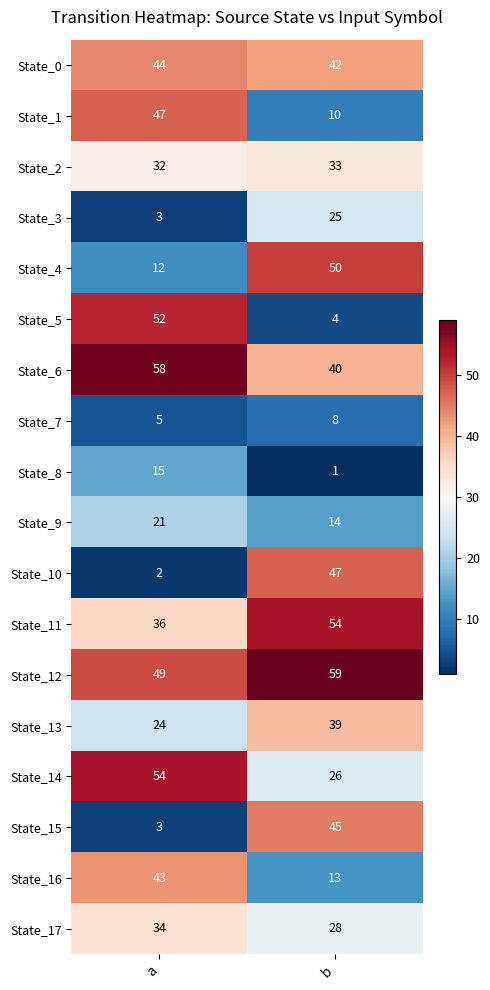

What is the difference between the maximum and minimum values in the State_7 series?

3